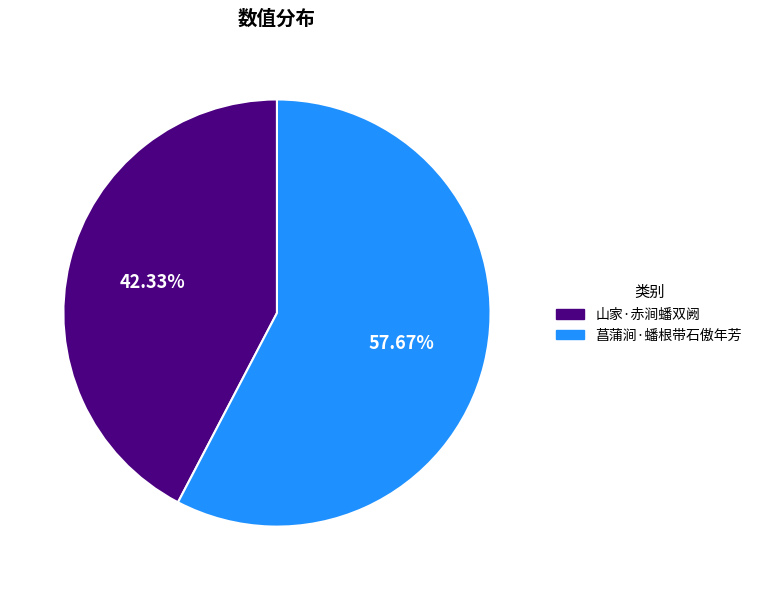

Is it true that 山家·赤涧蟠双阙 is 49% of the pie?

False